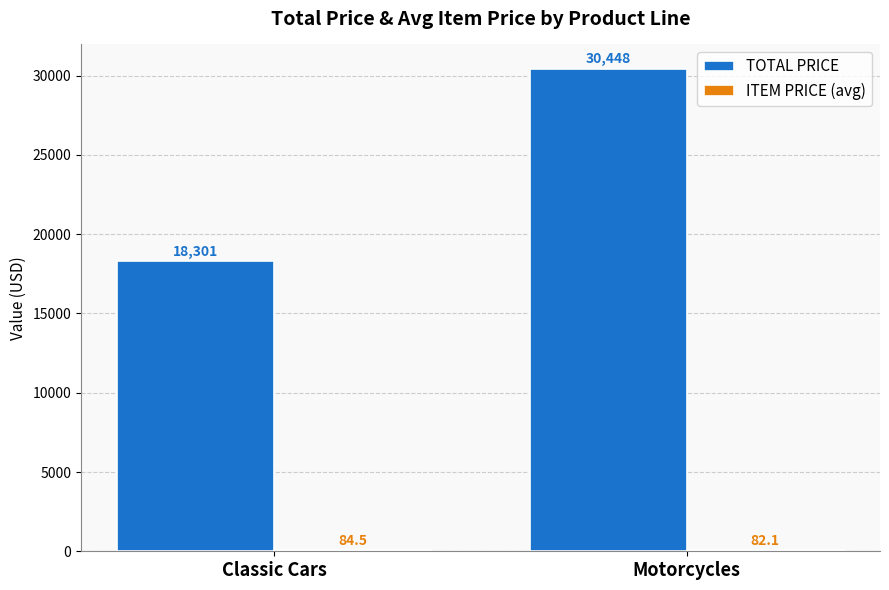

At which label is TOTAL PRICE closest to 24374?

Classic Cars